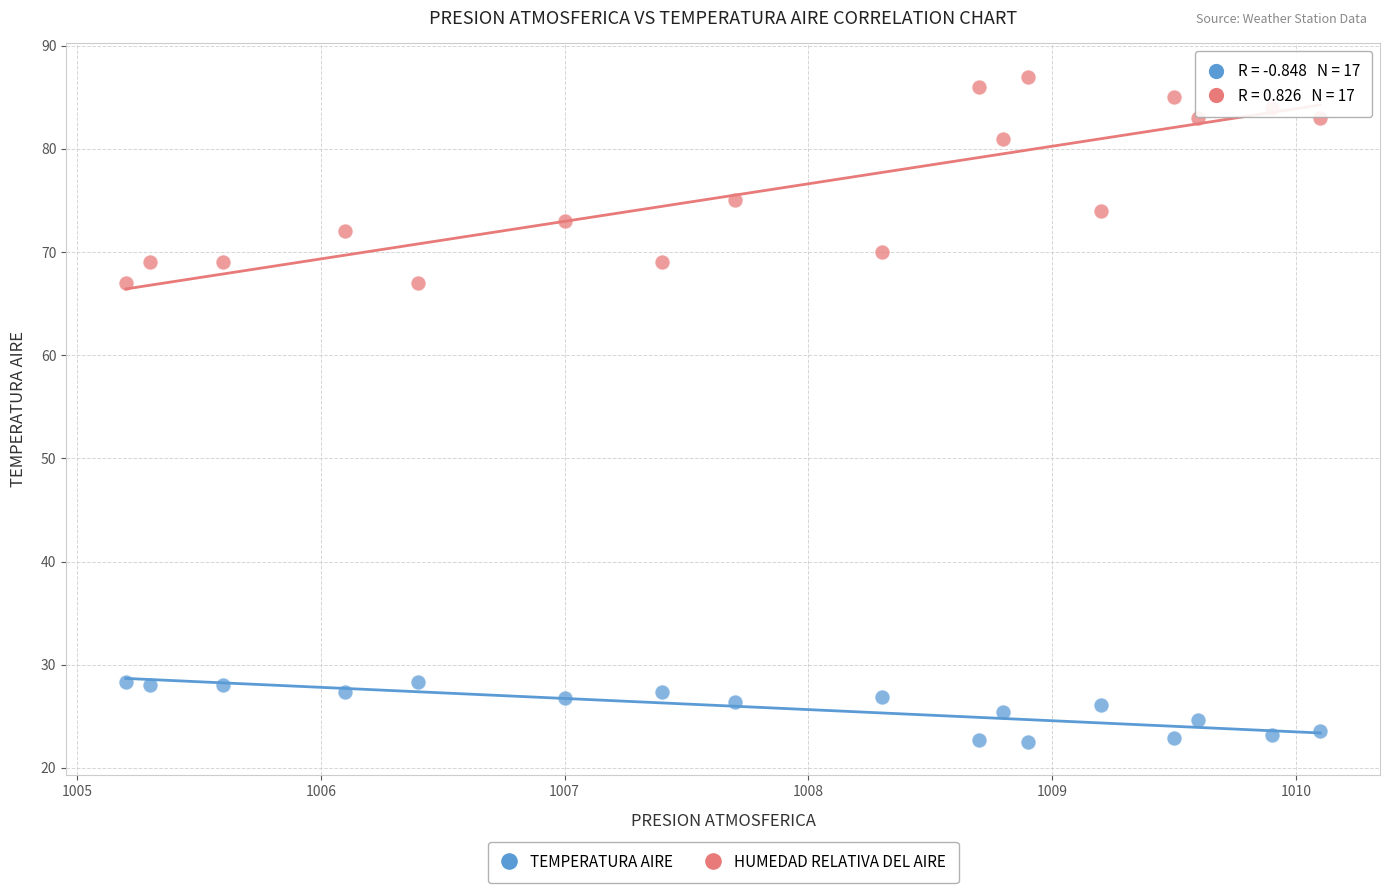

Across all data points, what is the range of X values (max minus min)?

4.9